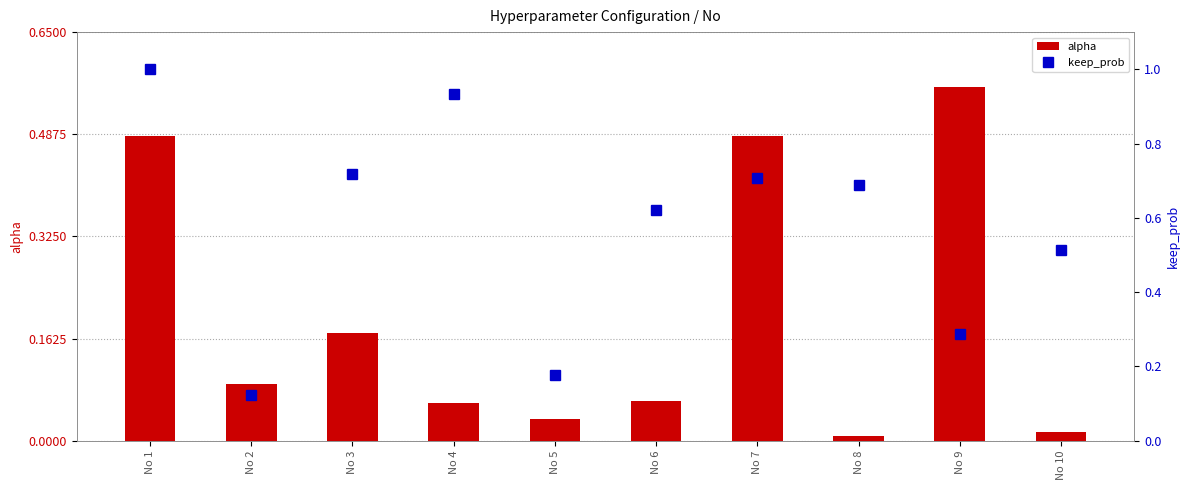

Which category has the highest value in the alpha series?

No 9